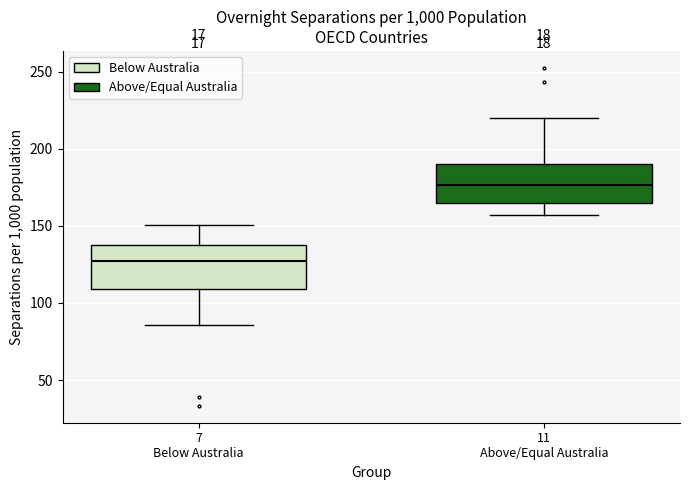

Reading left to right, read every box against the y-axis: the position of its median line, the range the box covers, and the ends of its whiskers. The values are not printed on the chart, so give them approximately, as read against the axis.

7 Below Australia: median 125, box 110 to 135, whiskers 85 to 150
11 Above/Equal Australia: median 175, box 165 to 190, whiskers 155 to 220